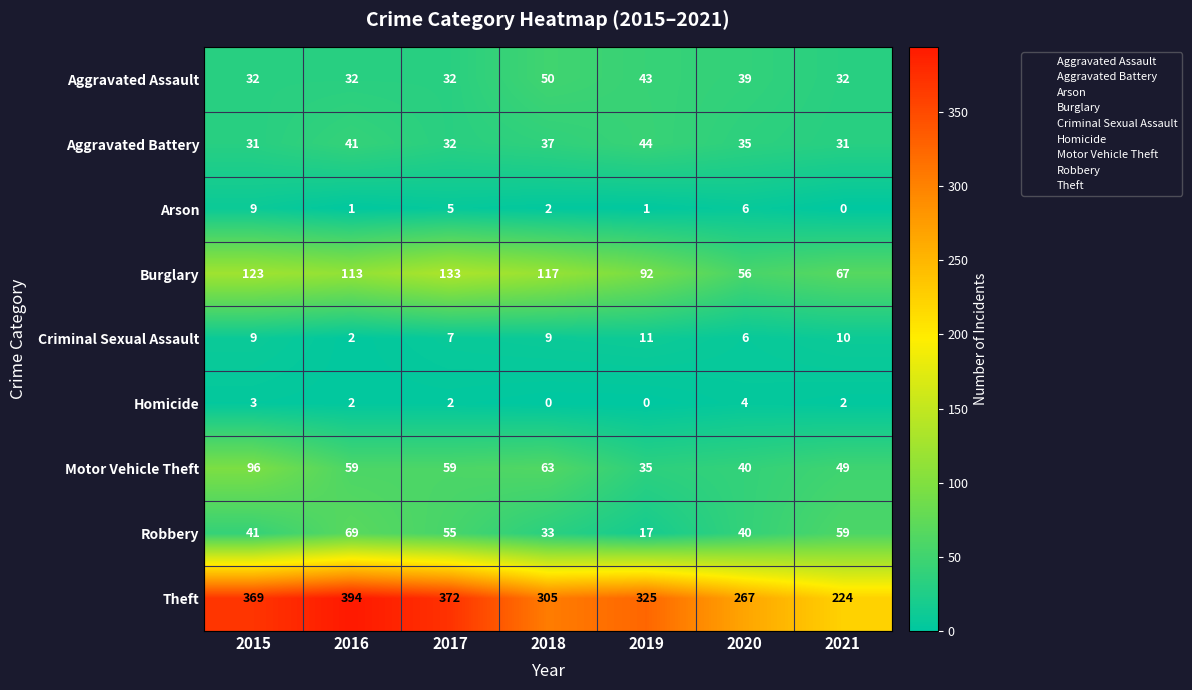

What is the difference between the Burglary values at 2017 and 2021?

66